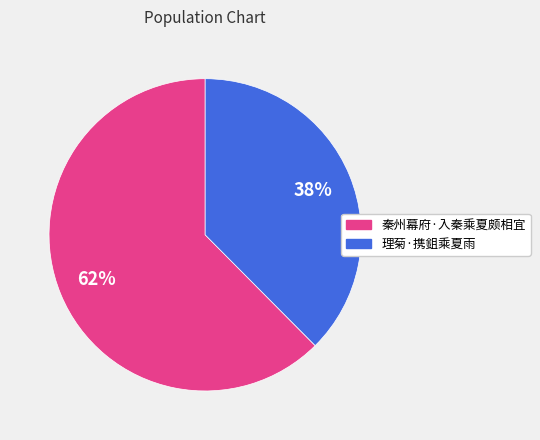

To the nearest percent, what percentage of the pie is 理菊·携鉏乘夏雨?

38%